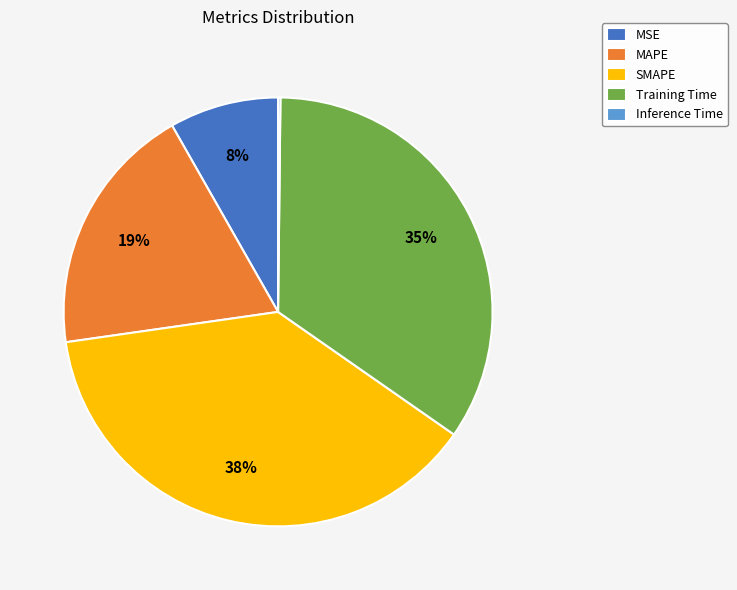

To the nearest percent, what portion does SMAPE represent?

38%